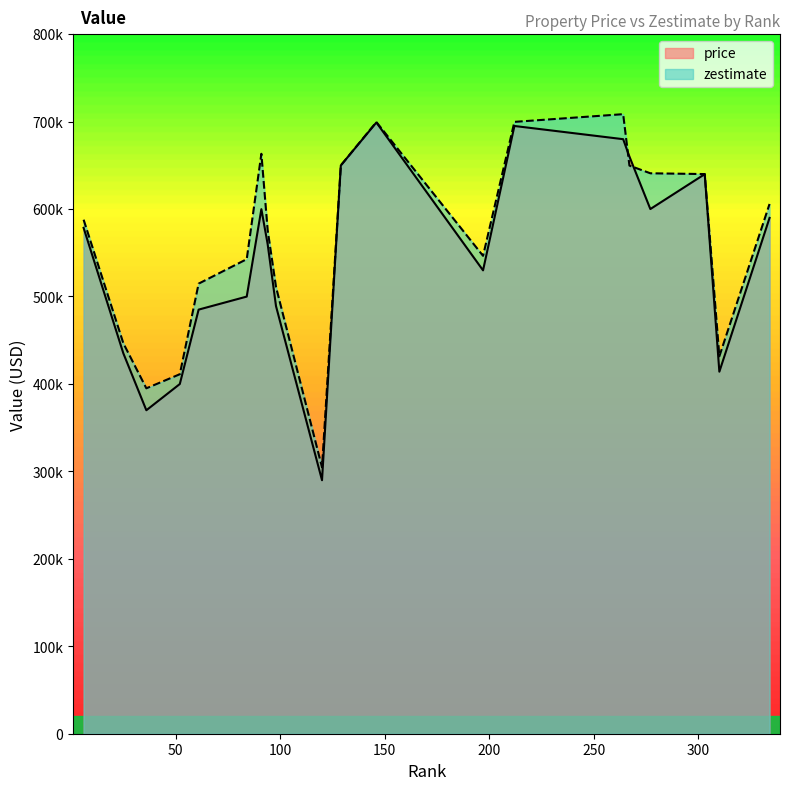

Reading left to right, list all the values displayed in this chart.

price: 6=578500	25=435000	36=369900	52=399900	61=485000	84=499900	91=599900	94=560000	98=489000	120=289900	129=649900	146=699000	197=529900	212=695000	264=679900	267=660000	277=599999	303=639900	310=414000	334=589900
zestimate: 6=587800	25=446500	36=395000	52=411100	61=514700	84=542700	91=663200	94=576100	98=510800	120=304700	129=649900	146=699500	197=546500	212=699700	264=708500	267=649700	277=640900	303=640000	310=431600	334=605800